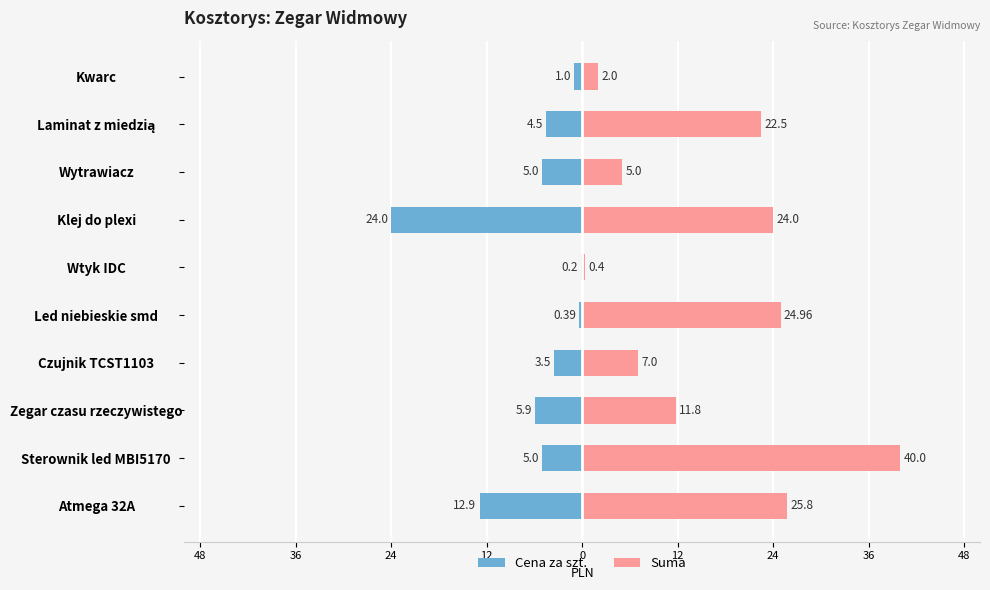

How many bars are there in each group?

2